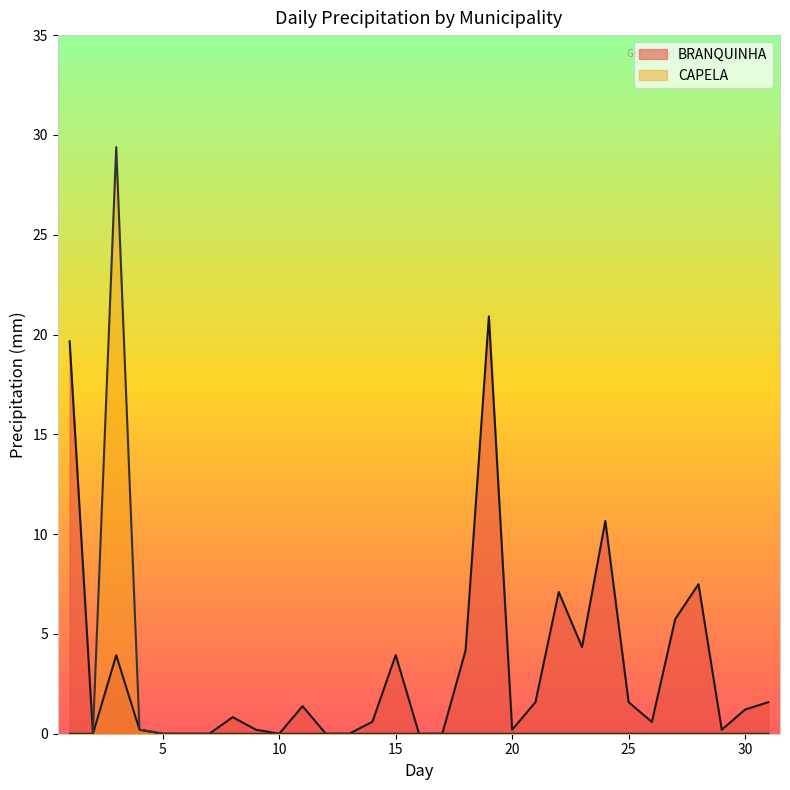

Reading right to left, extract all data points from this chart.

BRANQUINHA: 31=1.6	30=1.2	29=0.2	28=7.5	27=5.7	26=0.6	25=1.6	24=10.7	23=4.3	22=7.1	21=1.6	20=0.2	19=20.9	18=4.2	17=0.0	16=0.0	15=3.9	14=0.6	13=0.0	12=0.0	11=1.4	10=0.0	9=0.2	8=0.8	7=0.0	6=0.0	5=0.0	4=0.2	3=3.9	2=0.0	1=19.7
CAPELA: 31=0.0	30=0.0	29=0.0	28=0.0	27=0.0	26=0.0	25=0.0	24=0.0	23=0.0	22=0.0	21=0.0	20=0.0	19=0.0	18=0.0	17=0.0	16=0.0	15=0.0	14=0.0	13=0.0	12=0.0	11=0.0	10=0.0	9=0.0	8=0.0	7=0.0	6=0.0	5=0.0	4=0.2	3=29.4	2=0.0	1=0.0